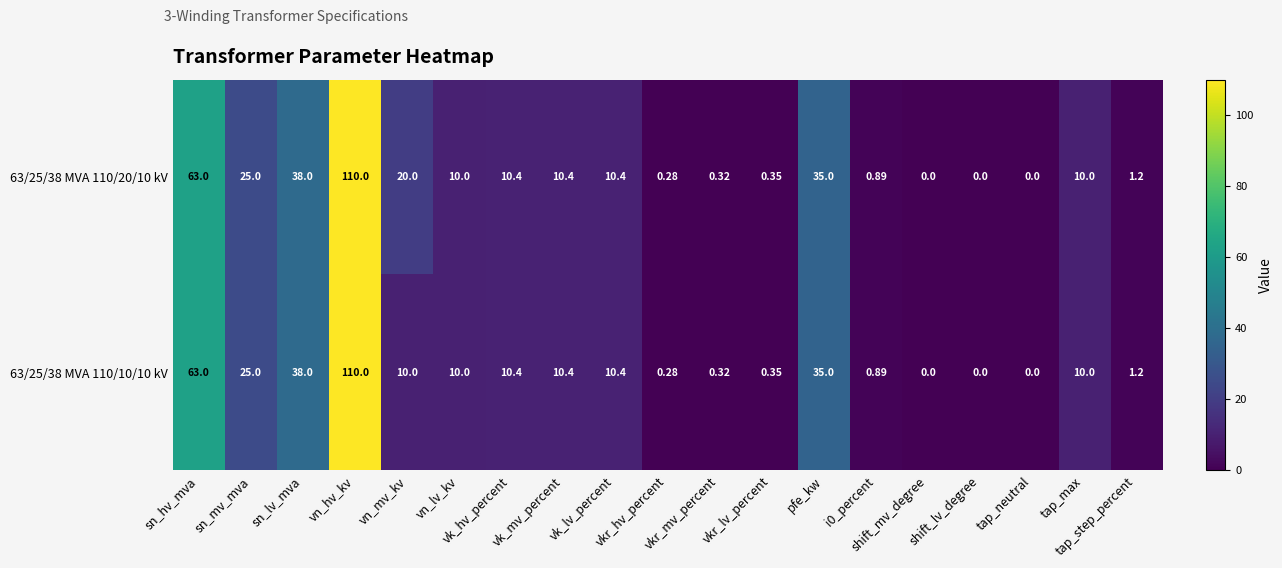

At which category is the sum across all series the highest?

vn_hv_kv